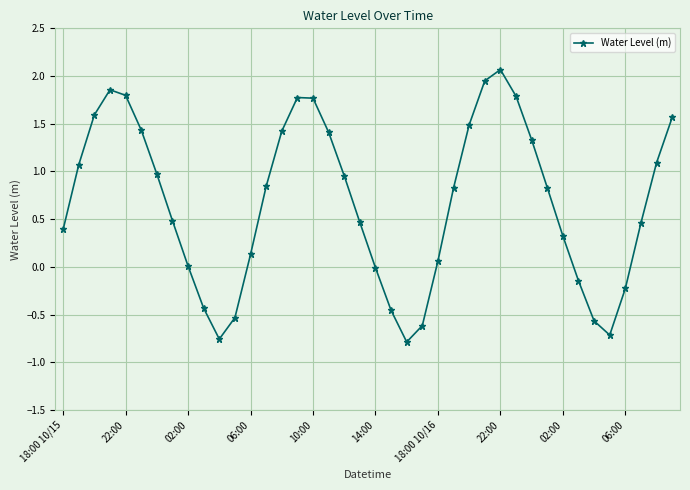

Count the number of data series in this chart.

1